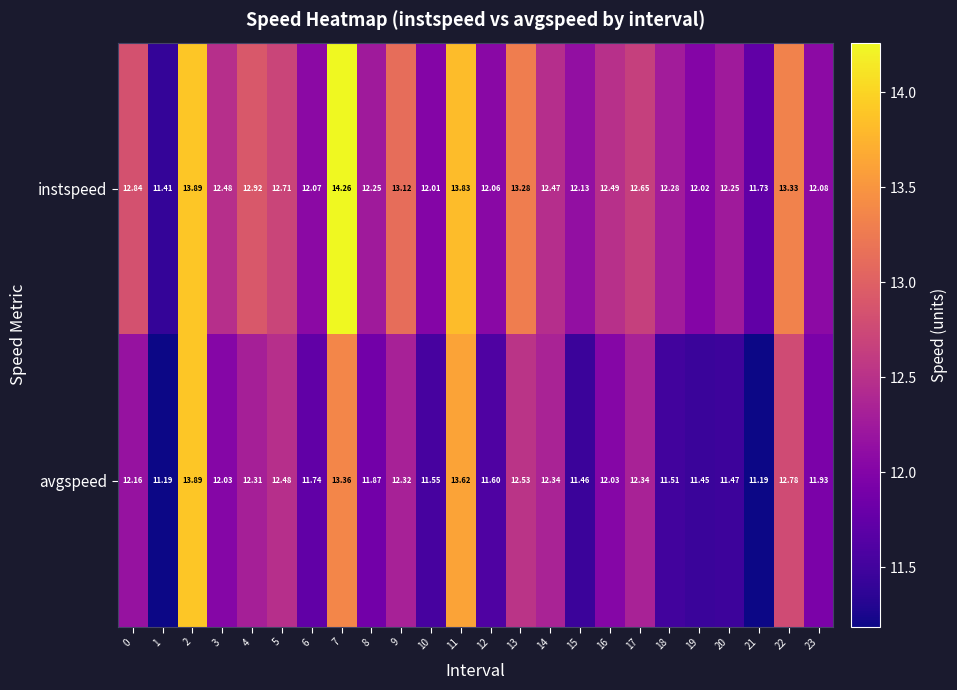

Rank the series by their maximum value, from highest to lowest.

instspeed, avgspeed